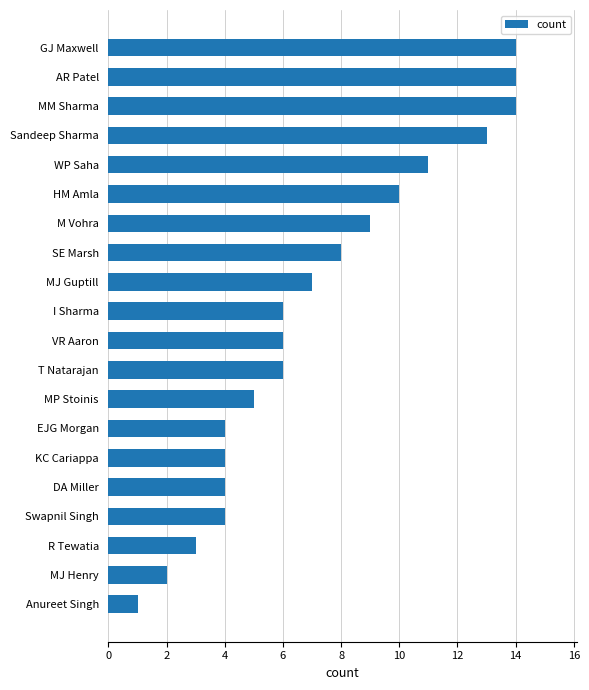

Is it true that the value at MJ Henry is 2?

True